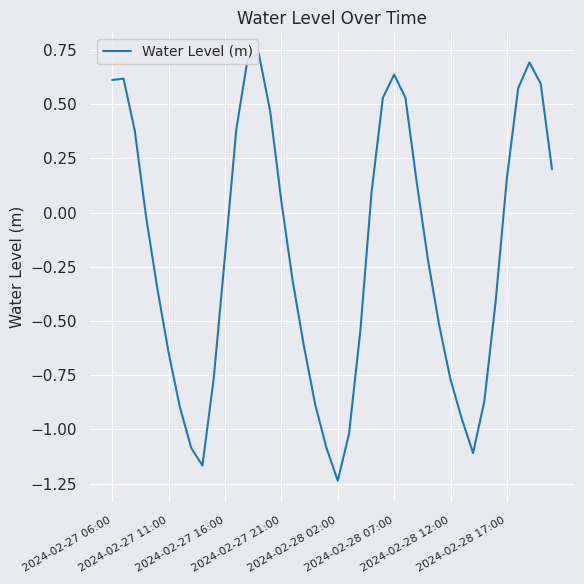

What is the difference between the maximum and minimum values?

2.0